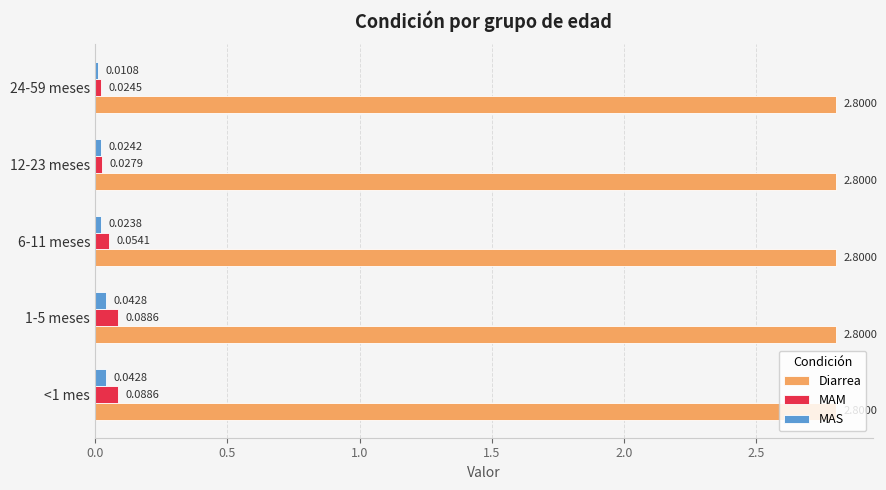

Which series has the largest total across all categories?

Diarrea